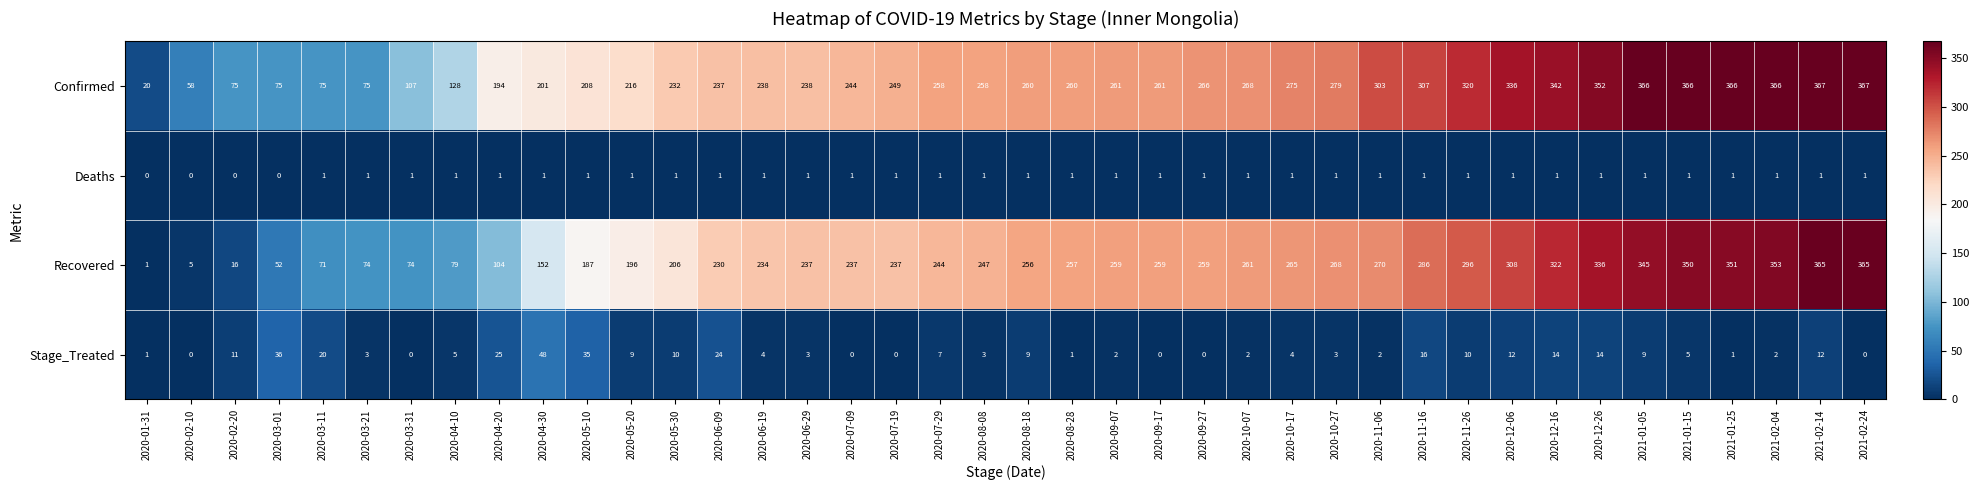

Which category has the lowest value in the Confirmed series?

2020-01-31